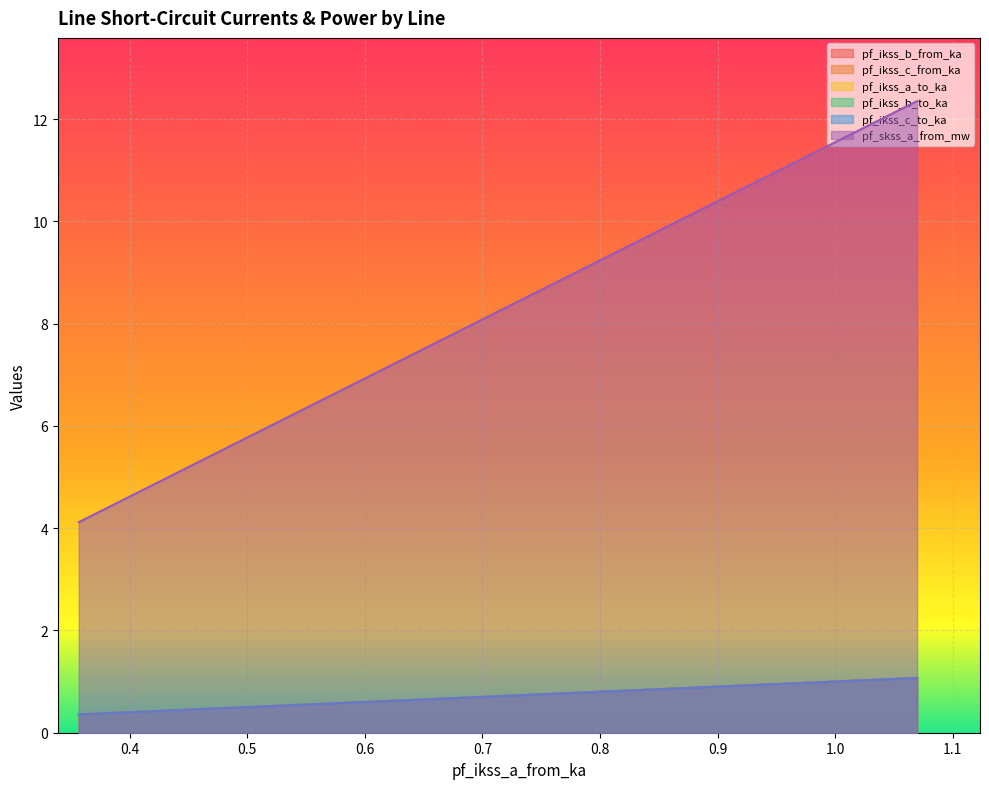

Which series has the largest range (max minus min)?

pf_skss_a_from_mw